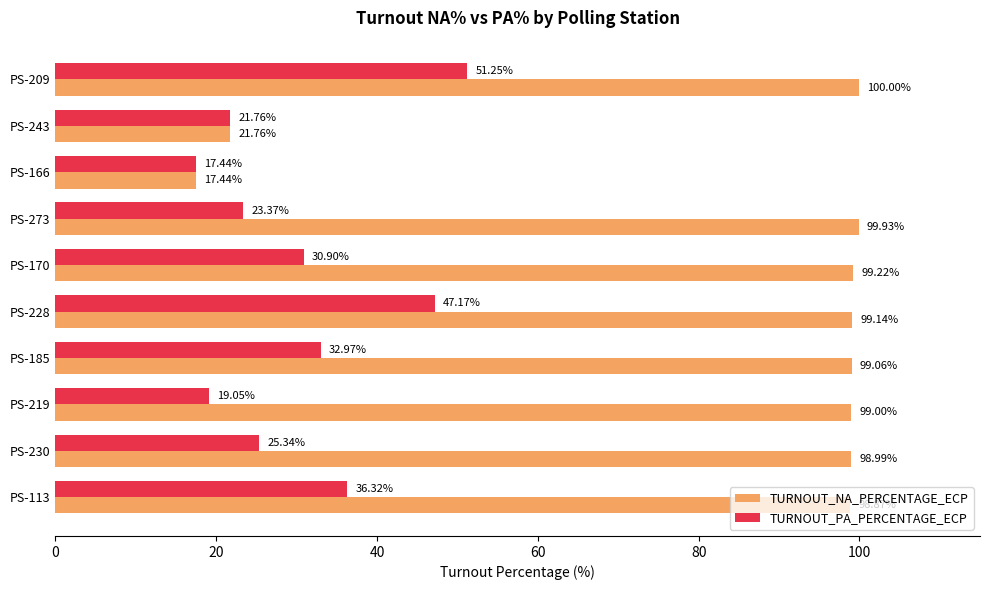

Which series has the widest spread of values?

TURNOUT_NA_PERCENTAGE_ECP